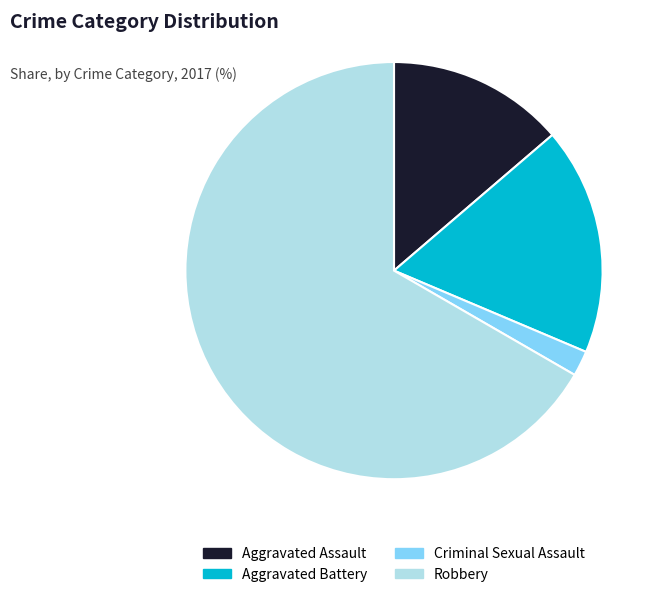

Rank the categories by value from highest to lowest.

Robbery, Aggravated Battery, Aggravated Assault, Criminal Sexual Assault